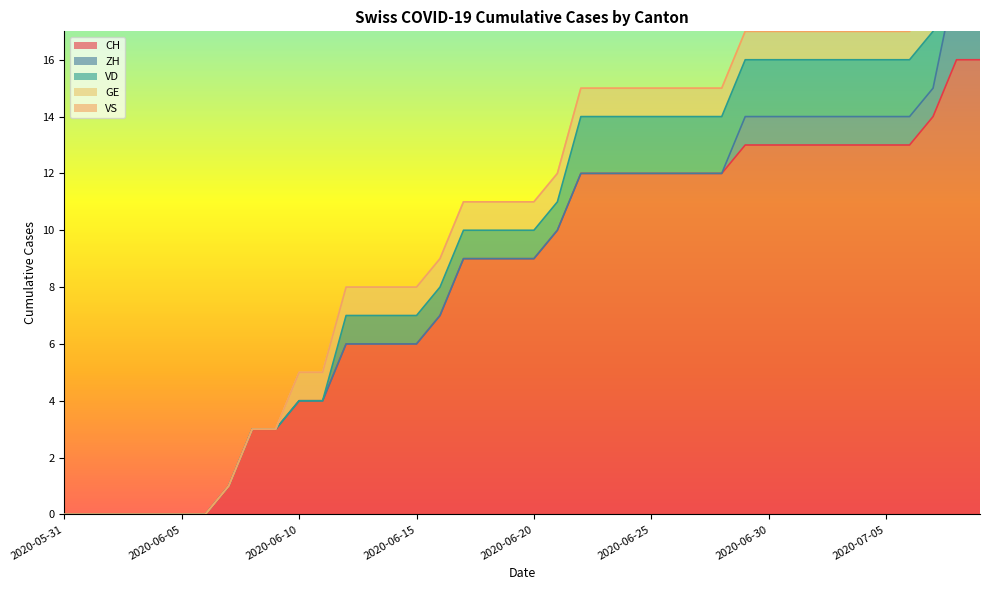

What position from the left is 2020-06-14?

15